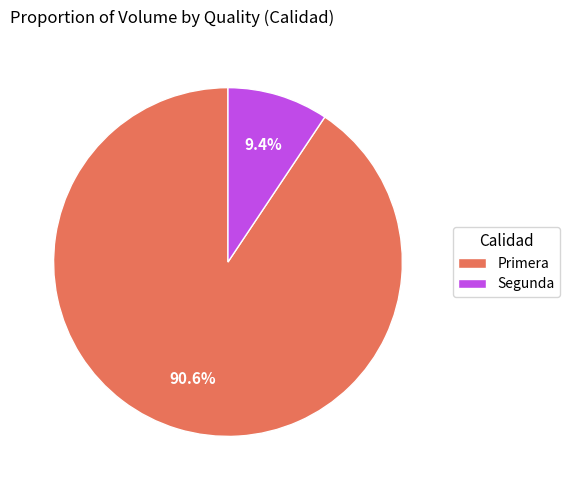

Count the number of slices in the pie.

2